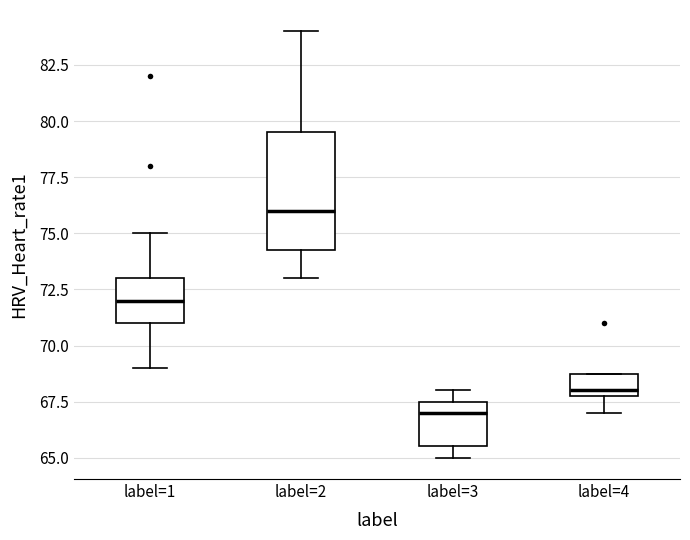

Reading left to right, transcribe this box plot: for each box, give where its median line is, the range the box spans, and where its two whiskers end, as read against the y-axis. The values are not printed on the chart, so give them approximately, as read against the axis.

label=1: median 72.0, box 71.0 to 73.0, whiskers 69.0 to 75.0
label=2: median 76.0, box 74.5 to 79.5, whiskers 73.0 to 84.0
label=3: median 67.0, box 65.5 to 67.5, whiskers 65.0 to 68.0
label=4: median 68.0 (just above the box's lower edge), box 68.0 to 69.0, whiskers 67.0 to 69.0